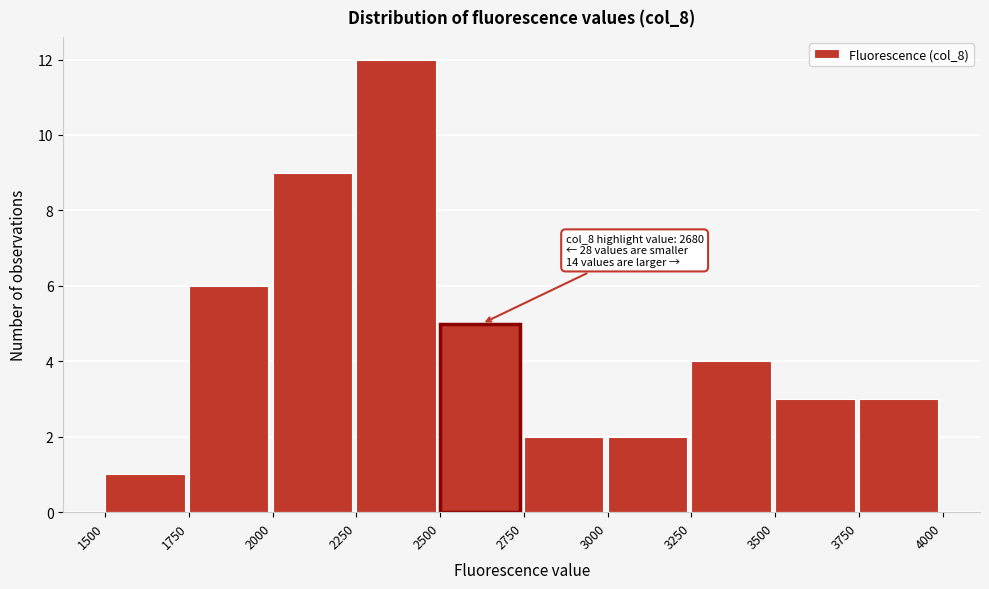

Which range on the x-axis has the tallest bar?

2250 to 2500